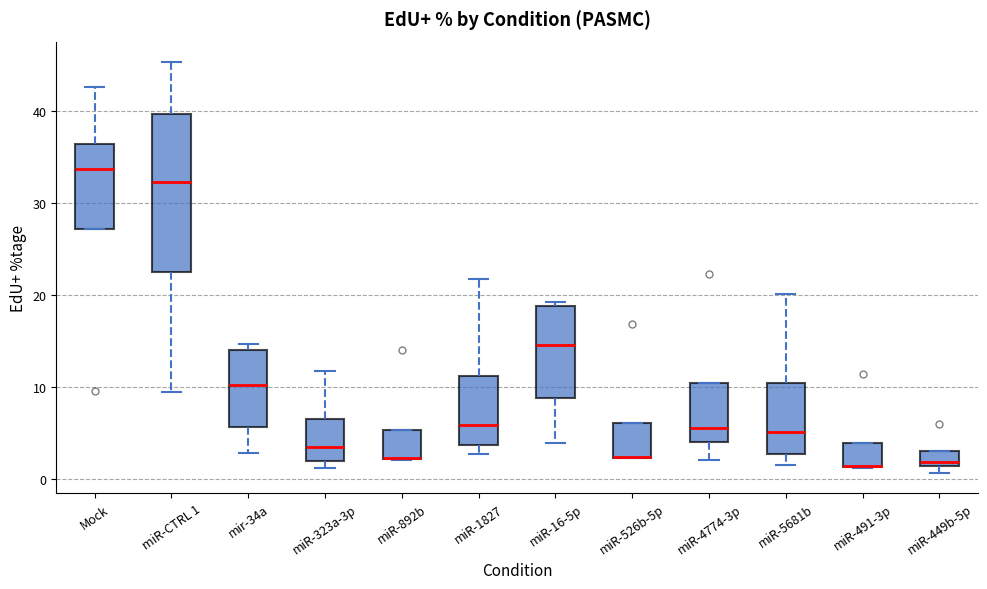

Which box is the tallest, from its lower edge to its upper edge?

miR-CTRL 1